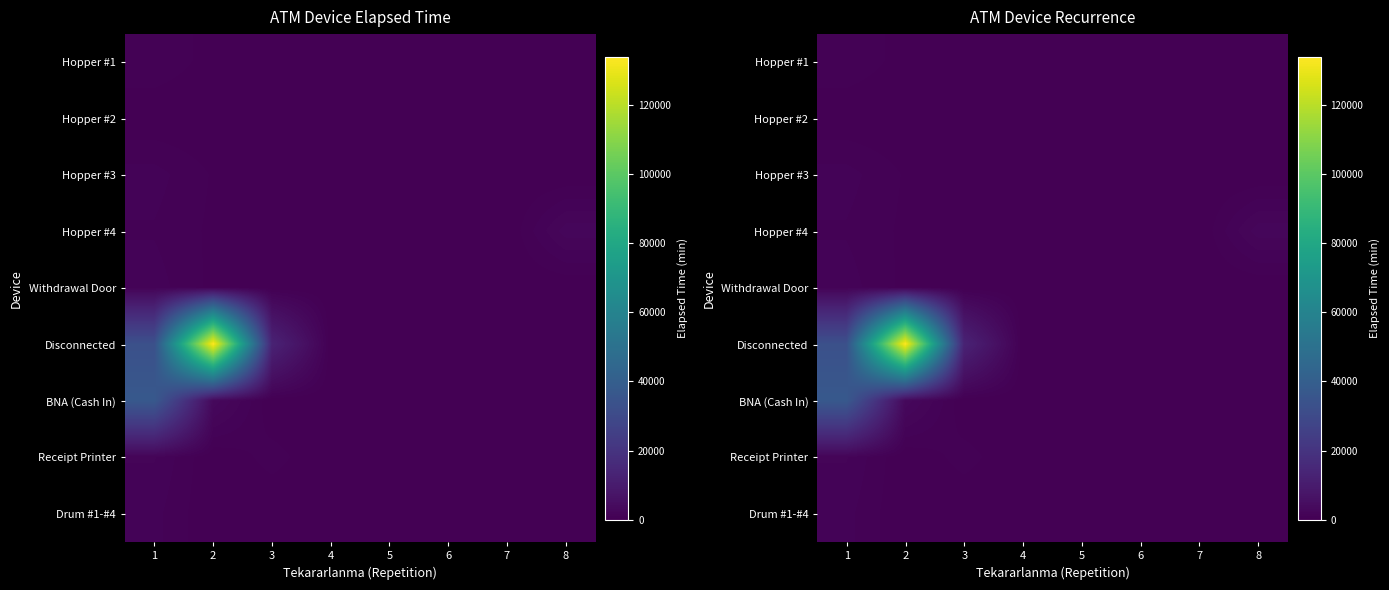

Where is Disconnected nearest to the value 67005?

1